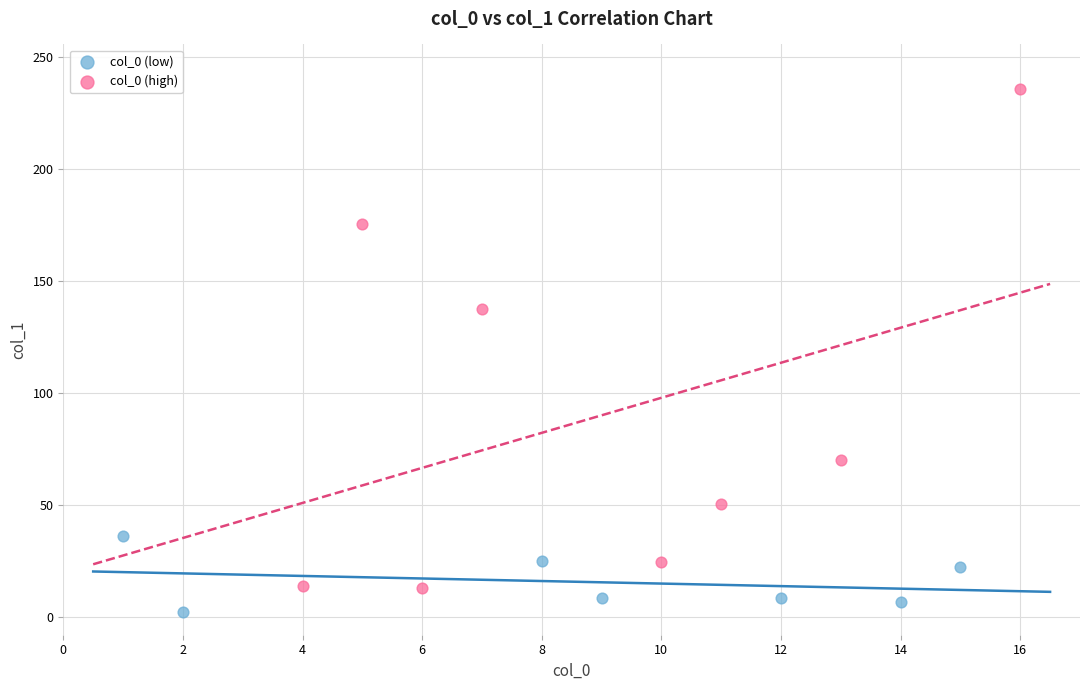

Which series contains the highest Y value?

col_0 (high)